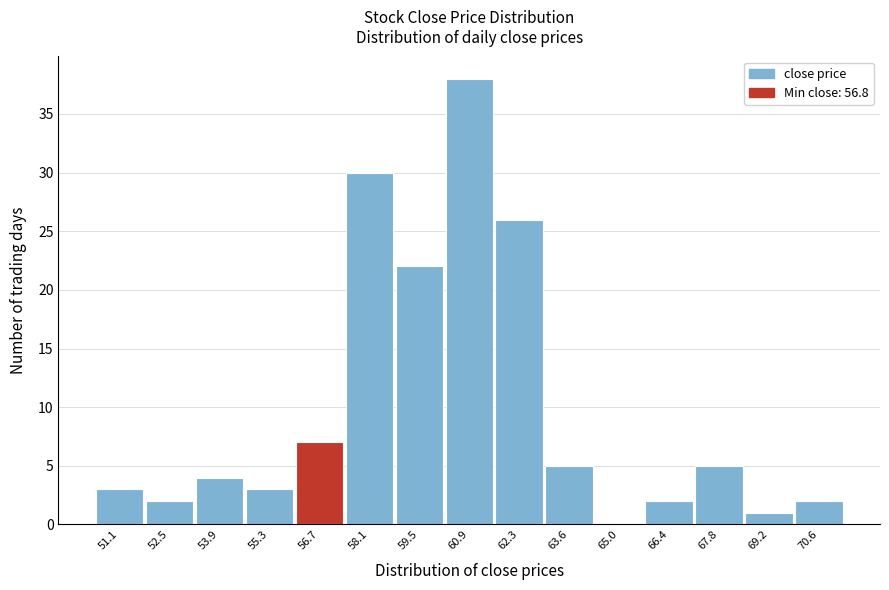

Reading left to right, what are all the values shown in this chart?

51.1=3	52.5=2	53.9=4	55.3=3	56.7=7	58.1=30	59.5=22	60.9=38	62.3=26	63.6=5	65.0=0	66.4=2	67.8=5	69.2=1	70.6=2